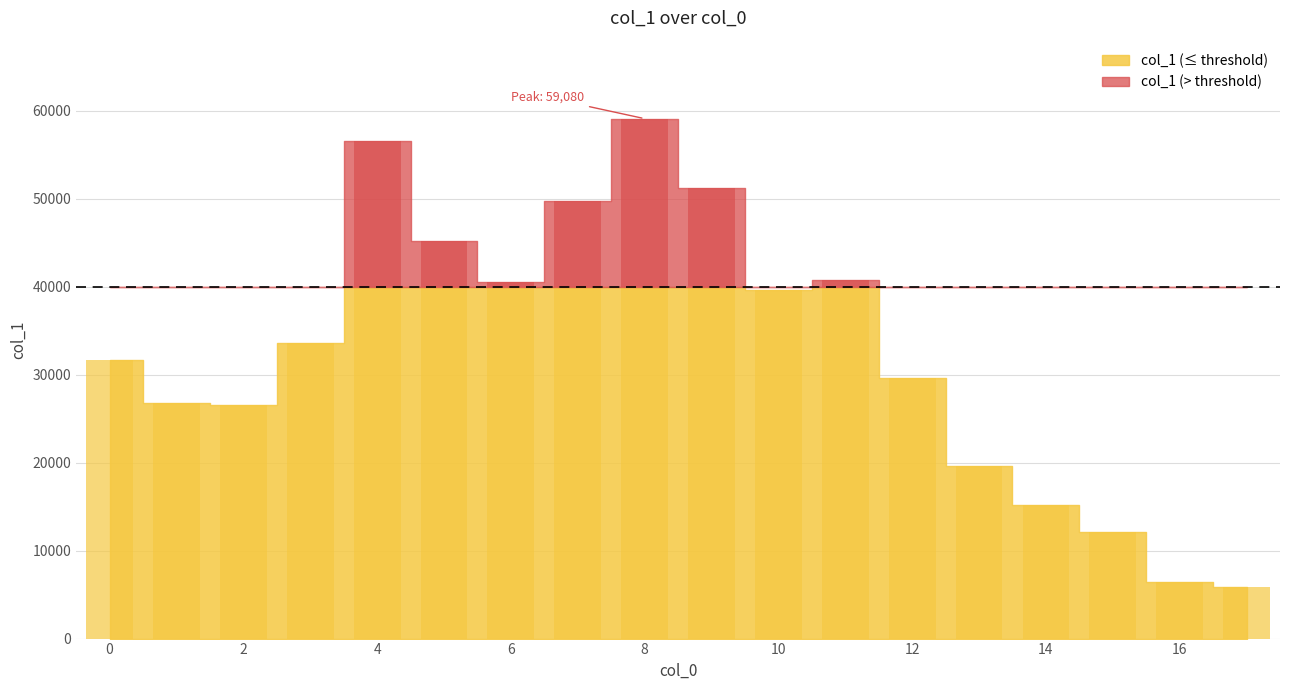

At which category does the chart reach its minimum across all series?

17